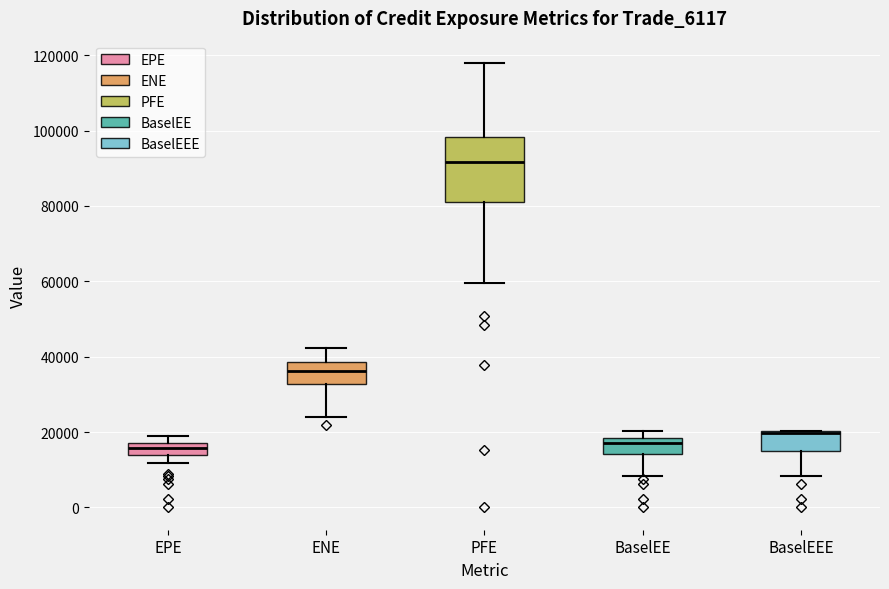

Reading left to right, read every box against the y-axis: the position of its median line, the range the box covers, and the ends of its whiskers. The values are not printed on the chart, so give them approximately, as read against the axis.

EPE: median 16000, box 14000 to 18000, whiskers 12000 to 18000 (above the box's upper edge)
ENE: median 36000, box 32000 to 38000, whiskers 24000 to 42000
PFE: median 92000, box 82000 to 98000, whiskers 60000 to 118000
BaselEE: median 18000 (just below the box's upper edge), box 14000 to 18000, whiskers 8000 to 20000
BaselEEE: median 20000, box 16000 to 20000, whiskers 8000 to 20000